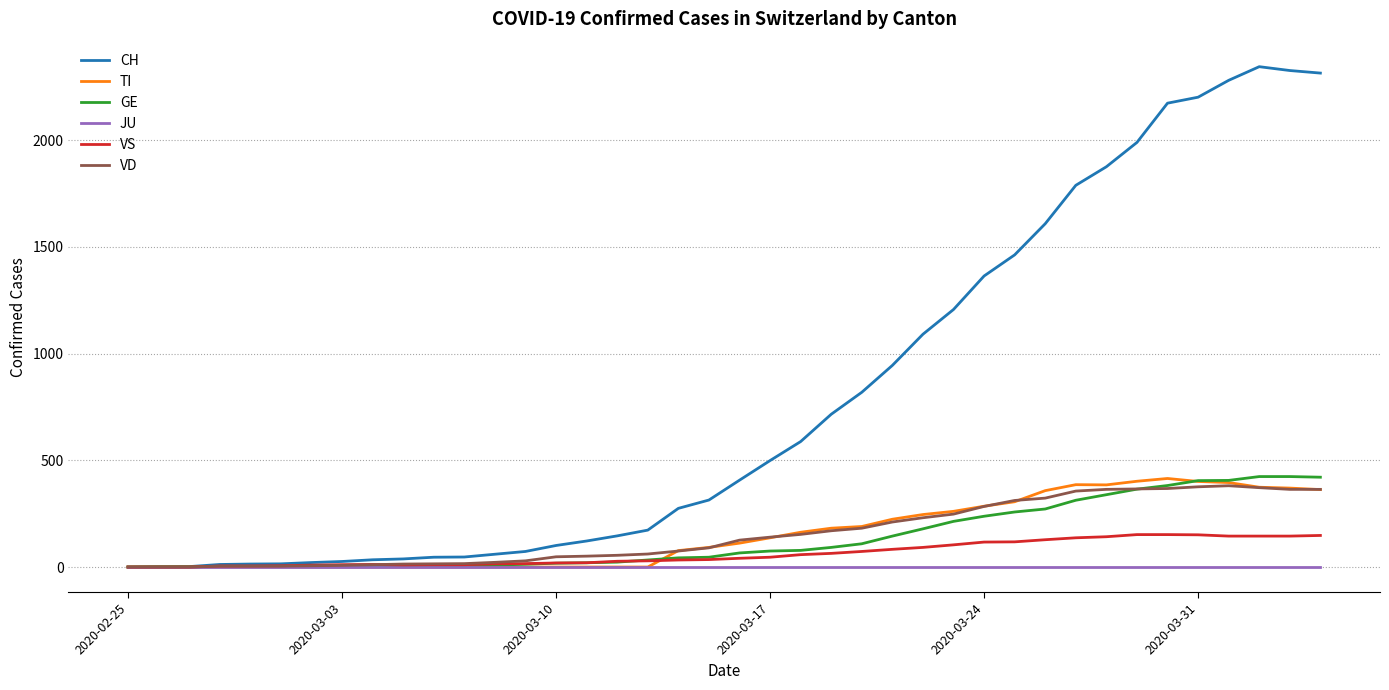

Which series has the largest total across all categories?

CH